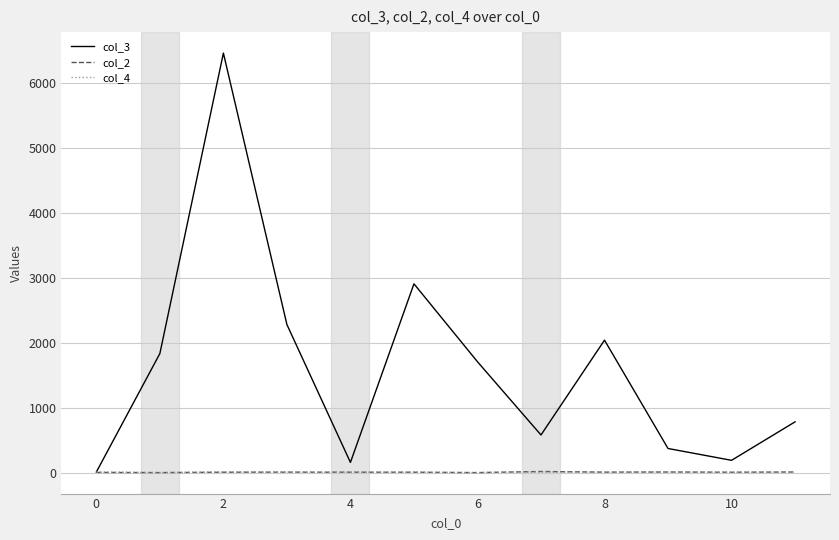

What is the greatest value displayed?

6456